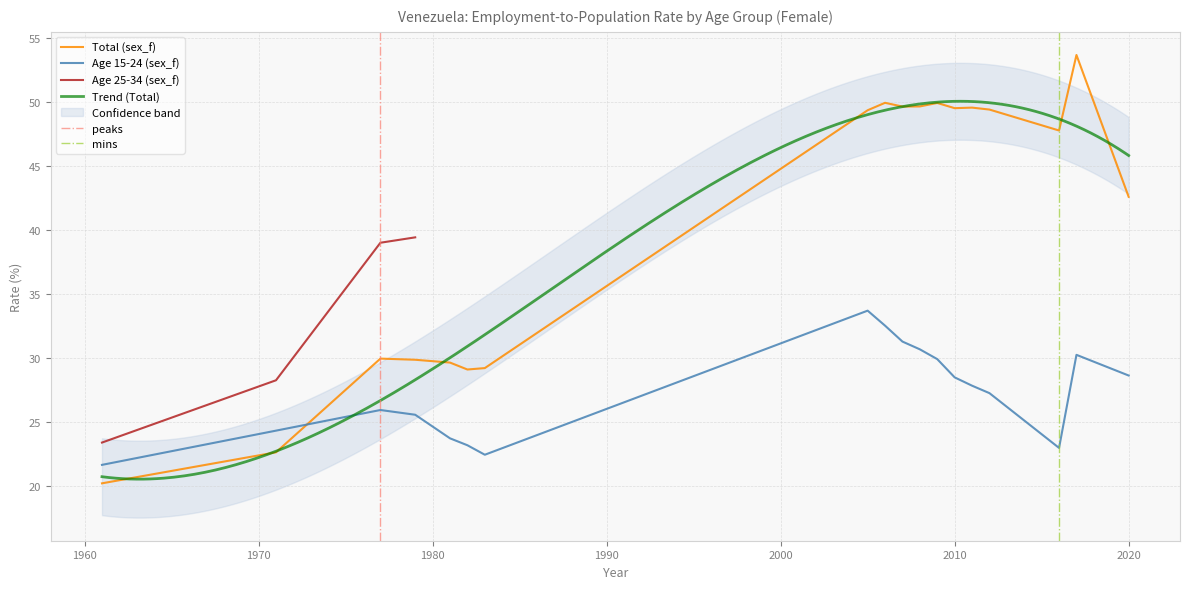

Between 1982 and 2016, which series saw the biggest shift?

Total (sex_f)